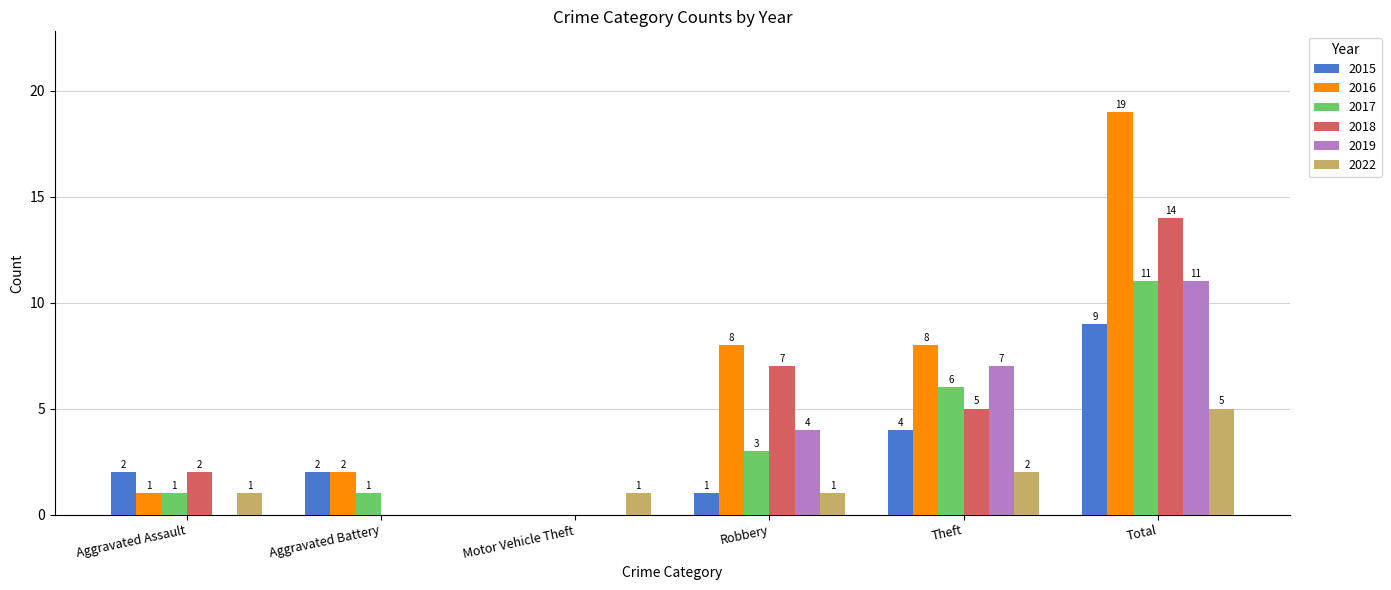

How many groups of bars are there?

6